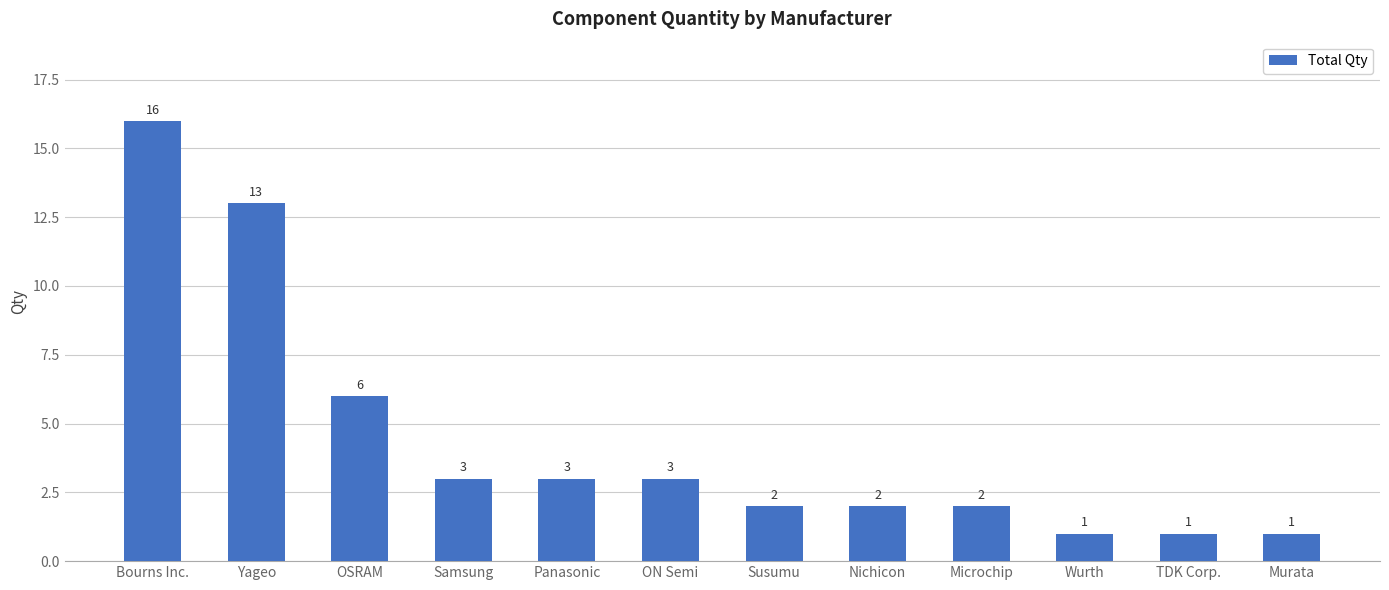

What is the difference between the maximum and second lowest values?

15